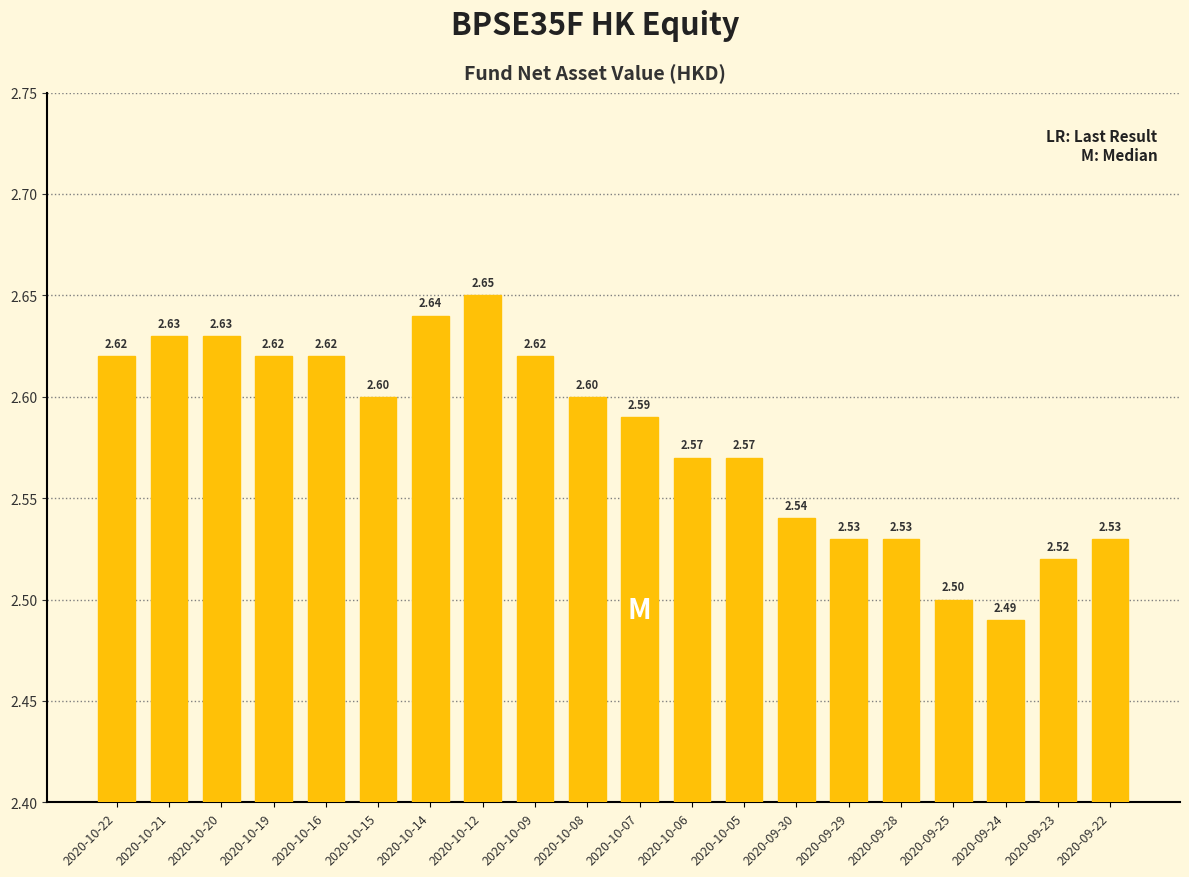

What is the average value?

2.6